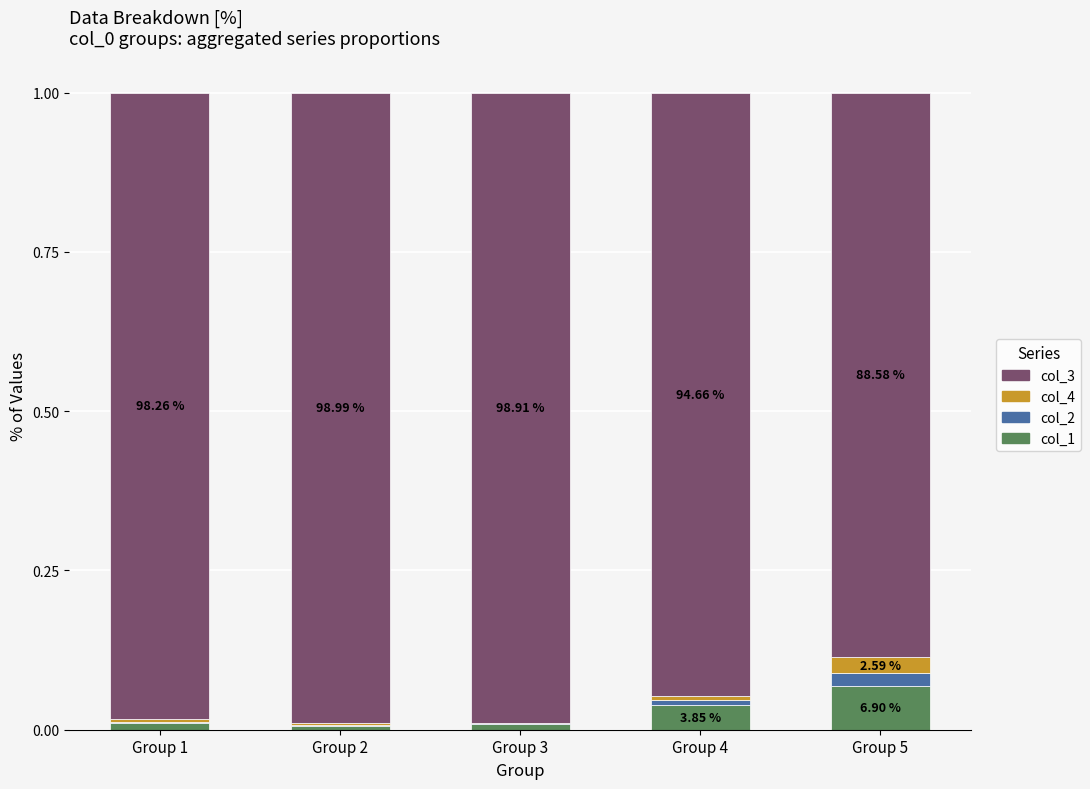

Count the number of categories in the chart.

5